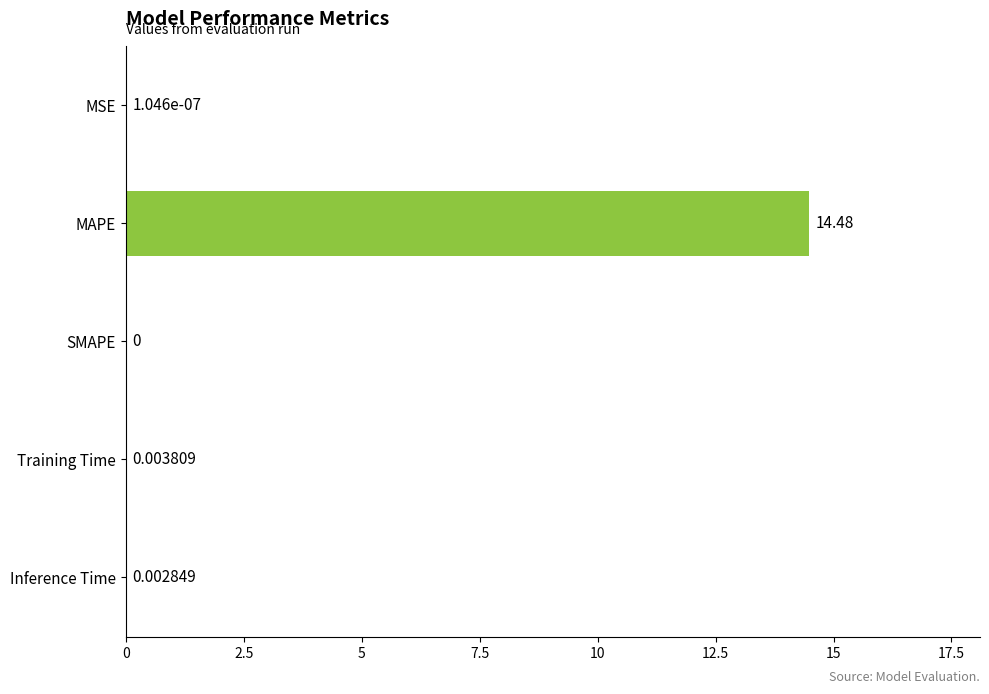

What is the sum of all values?

14.5